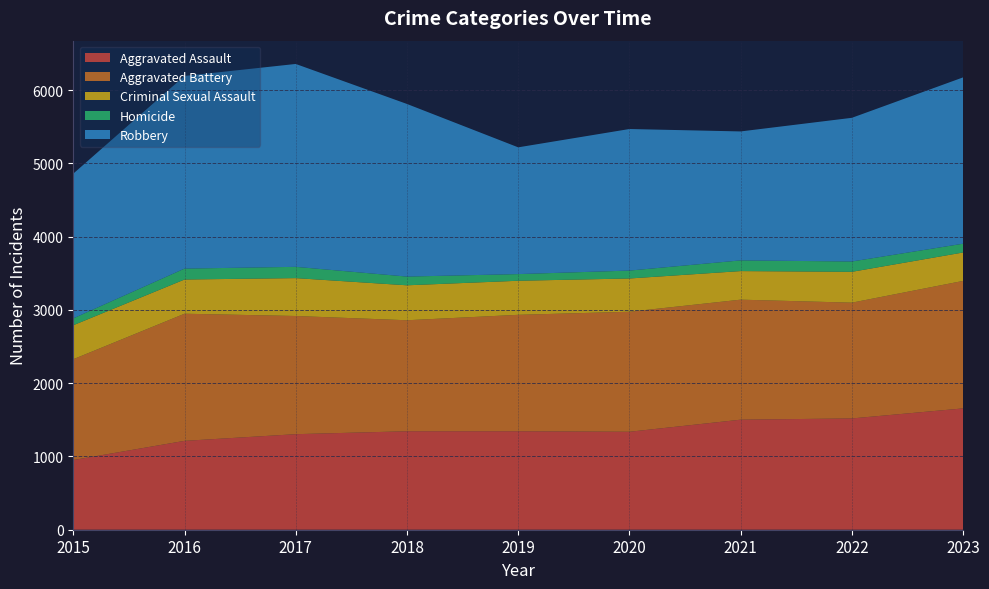

Reading left to right, transcribe all the data shown in this chart.

Aggravated Assault: 2015=951	2016=1213	2017=1304	2018=1344	2019=1344	2020=1337	2021=1502	2022=1519	2023=1656
Aggravated Battery: 2015=1376	2016=1735	2017=1613	2018=1515	2019=1589	2020=1638	2021=1638	2022=1580	2023=1740
Criminal Sexual Assault: 2015=464	2016=467	2017=517	2018=477	2019=465	2020=454	2021=390	2022=421	2023=388
Homicide: 2015=94	2016=149	2017=154	2018=119	2019=91	2020=108	2021=146	2022=141	2023=120
Robbery: 2015=1975	2016=2629	2017=2769	2018=2356	2019=1730	2020=1932	2021=1760	2022=1961	2023=2270